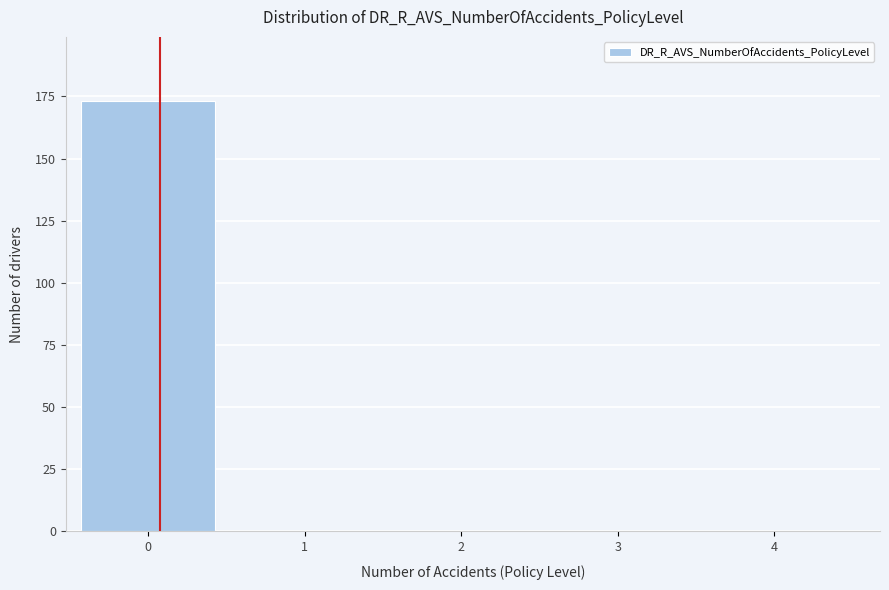

Reading left to right, list all the values displayed in this chart.

0=173	1=0	2=0	3=0	4=0